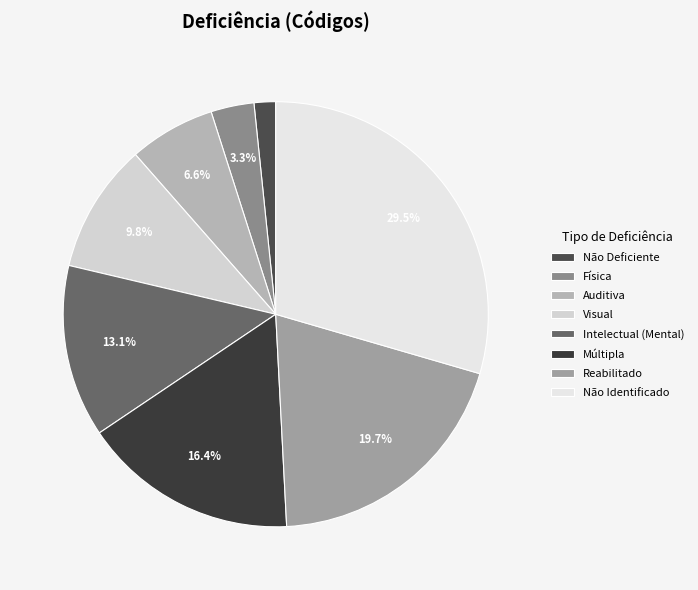

Between Múltipla and Física, which is larger?

Múltipla